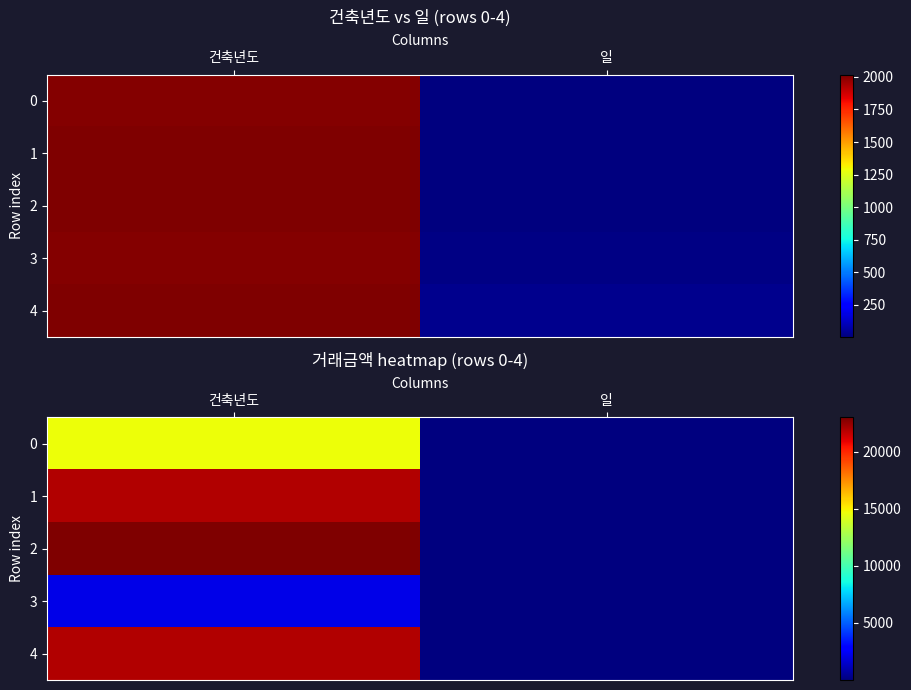

Where is 1 nearest to the value 10986?

일